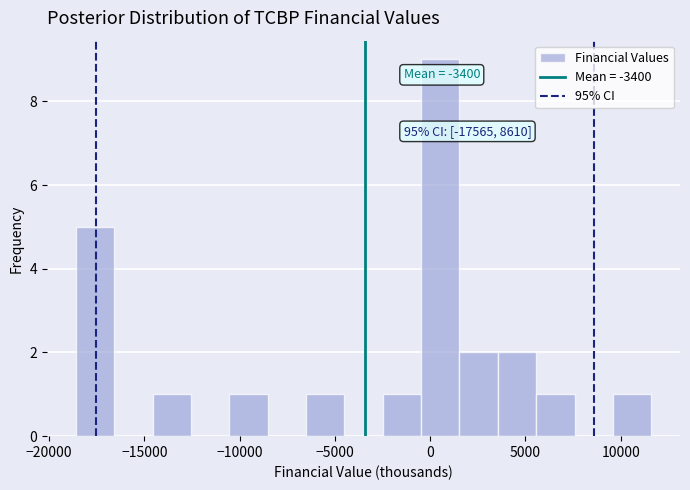

Over which range of the x-axis is the bar tallest?

-500 to 1500